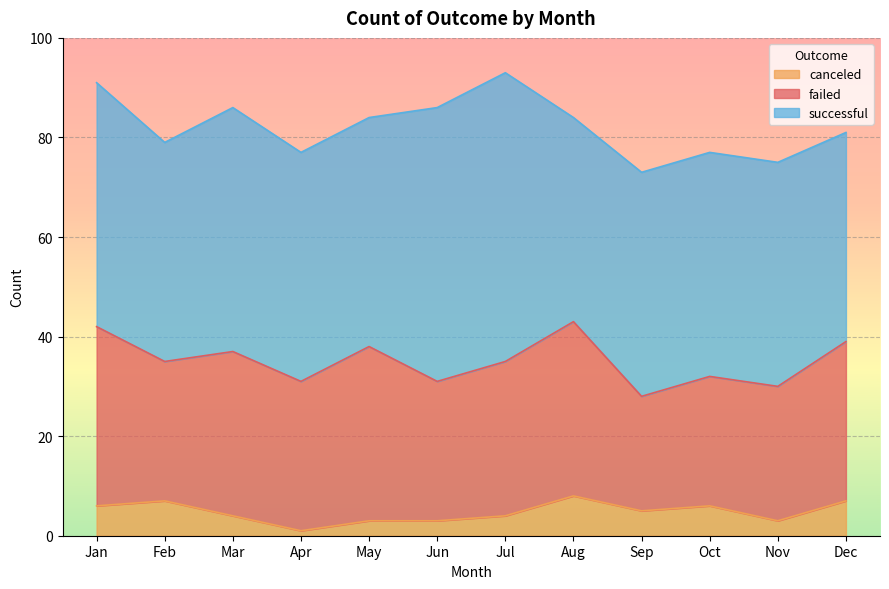

What is the highest value of the failed series?

36